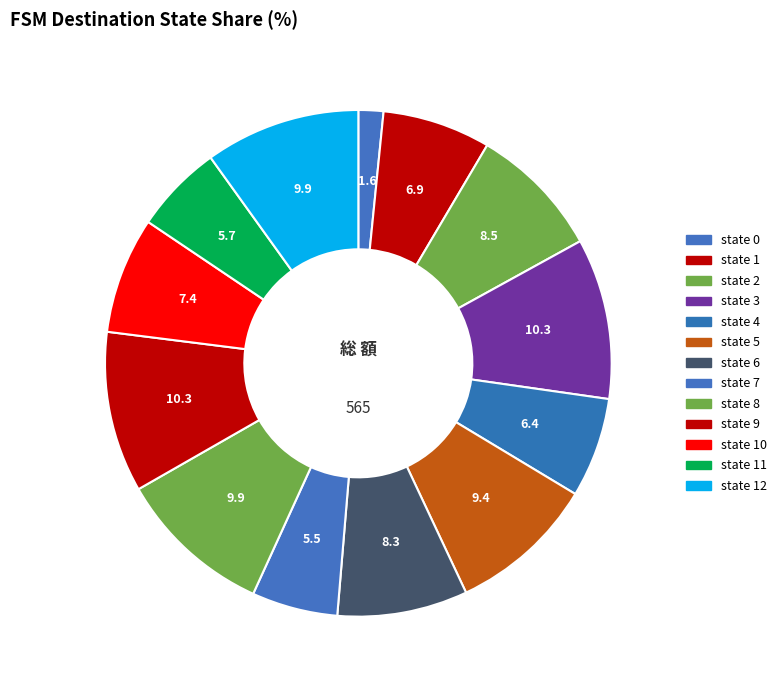

Rank the categories by value from highest to lowest.

source_state 3, source_state 9, source_state 8, source_state 12, source_state 5, source_state 2, source_state 6, source_state 10, source_state 1, source_state 4, source_state 11, source_state 7, source_state 0